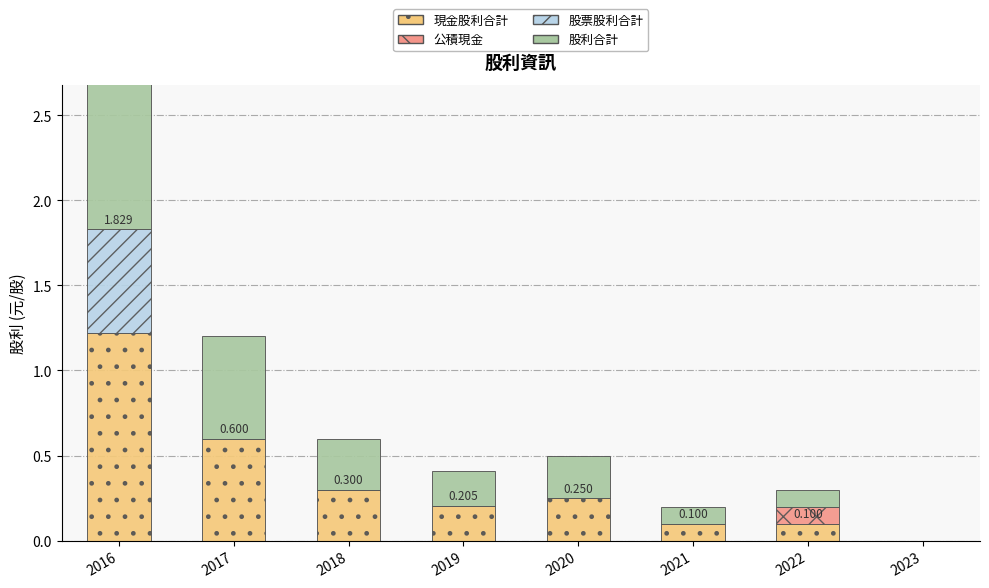

What is the total value across all series at 2020?

0.5